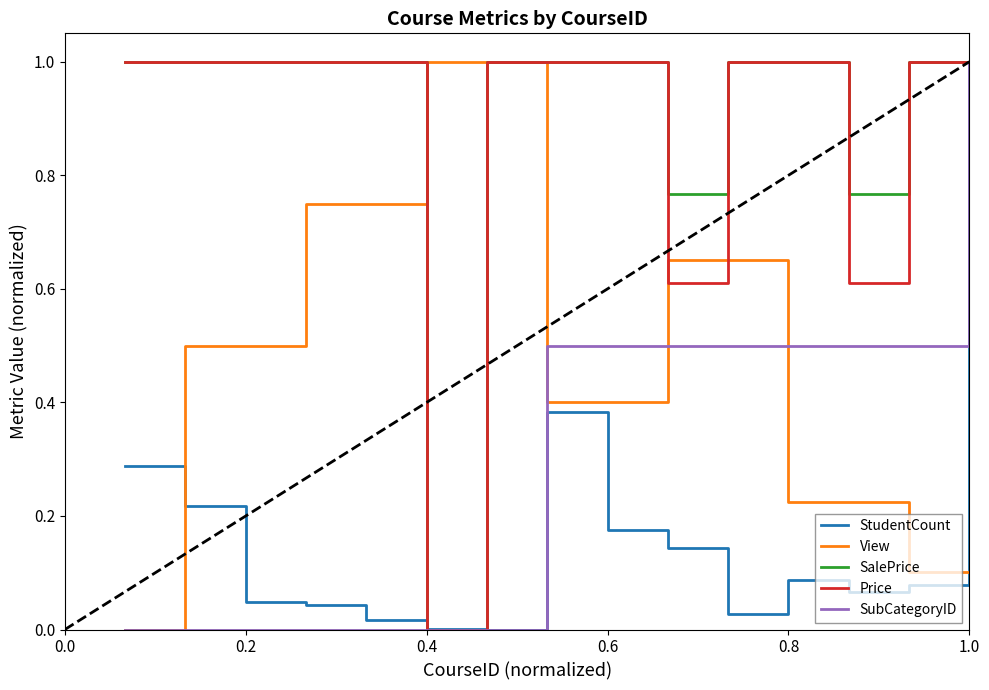

What is the greatest value displayed?

1.0